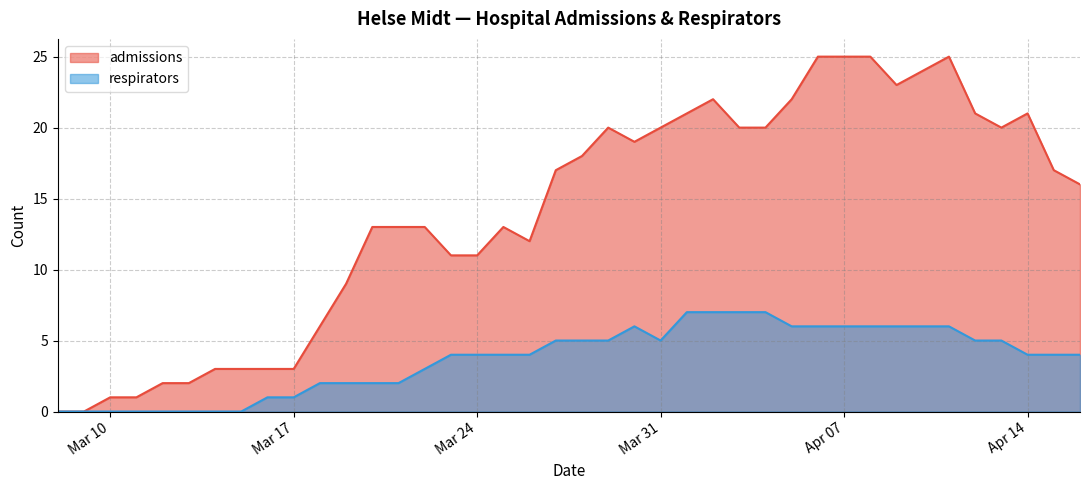

How many lines are shown in the chart?

2